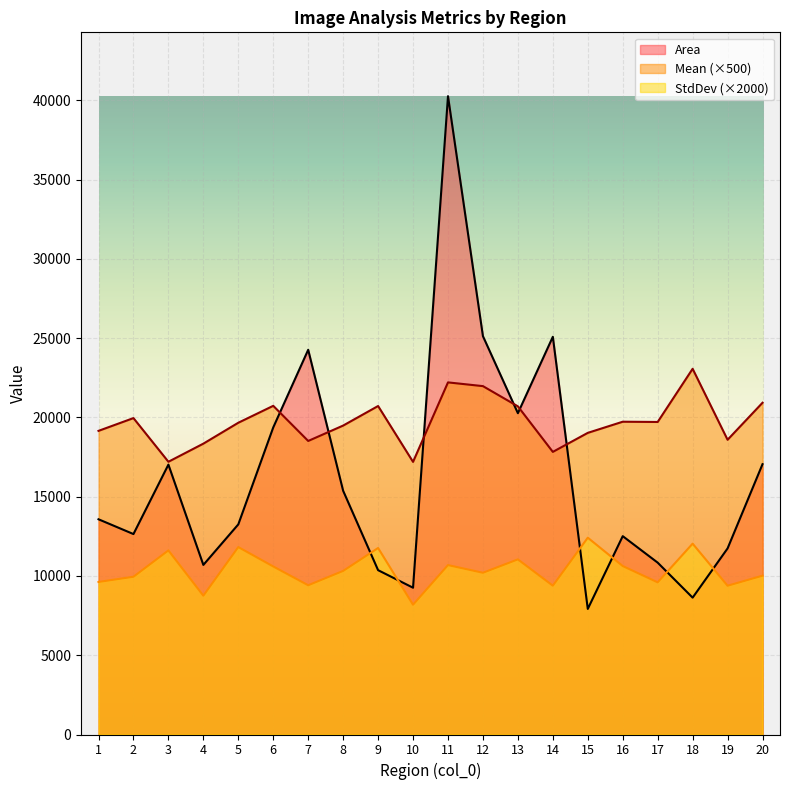

Reading left to right, what are all the values shown in this chart?

Area: 1=13573.0	2=12641.0	3=17021.0	4=10695.0	5=13251.0	6=19366.0	7=24262.0	8=15370.0	9=10363.0	10=9257.0	11=40256.0	12=25121.0	13=20263.0	14=25082.0	15=7920.0	16=12509.0	17=10838.0	18=8631.0	19=11736.0	20=17048.0
Mean: 1=19149.0	2=19954.0	3=17200.0	4=18342.5	5=19660.5	6=20727.5	7=18512.0	8=19482.5	9=20715.5	10=17193.0	11=22205.5	12=21970.0	13=20694.5	14=17823.0	15=19022.5	16=19725.5	17=19710.0	18=23063.5	19=18587.5	20=20922.5
StdDev: 1=9620.0	2=9948.0	3=11610.0	4=8754.0	5=11820.0	6=10598.0	7=9412.0	8=10316.0	9=11762.0	10=8184.0	11=10684.0	12=10200.0	13=11044.0	14=9386.0	15=12412.0	16=10624.0	17=9596.0	18=12036.0	19=9382.0	20=10016.0